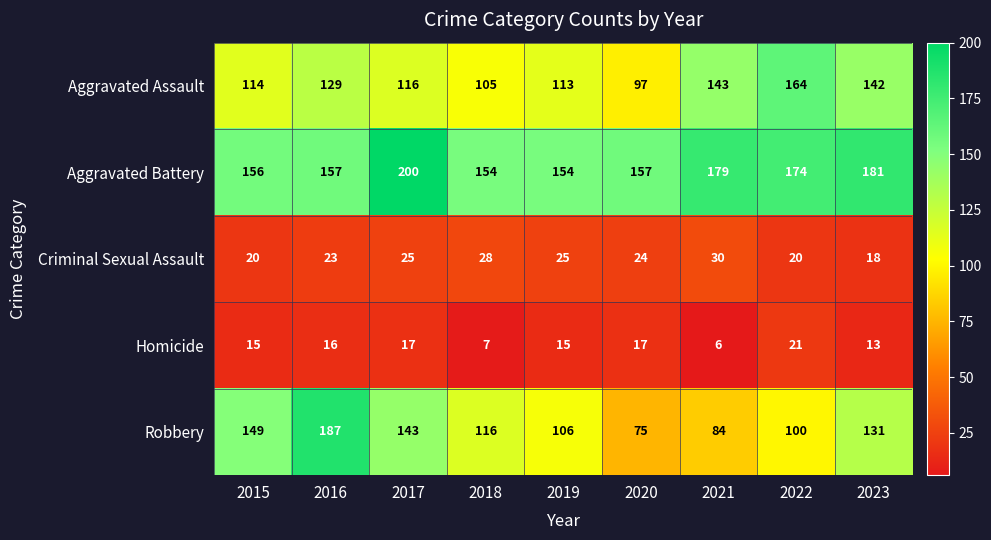

Between 2020 and 2023, which series saw the biggest shift?

Robbery